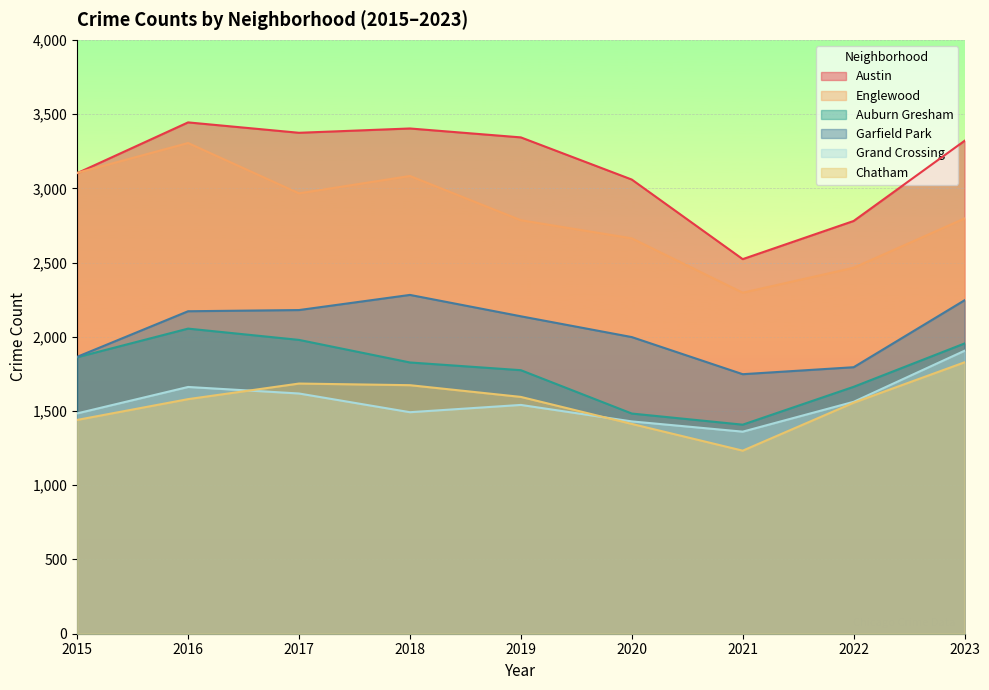

Reading left to right, list all the values displayed in this chart.

Austin: 3102	3444	3374	3403	3343	3059	2523	2780	3320
Englewood: 3104	3305	2966	3083	2785	2663	2297	2465	2797
Auburn Gresham: 1862	2055	1979	1827	1775	1483	1408	1663	1955
Garfield Park: 1865	2172	2180	2282	2138	1998	1748	1795	2246
Grand Crossing: 1484	1662	1618	1492	1541	1430	1361	1562	1906
Chatham: 1440	1580	1685	1674	1595	1413	1233	1556	1828